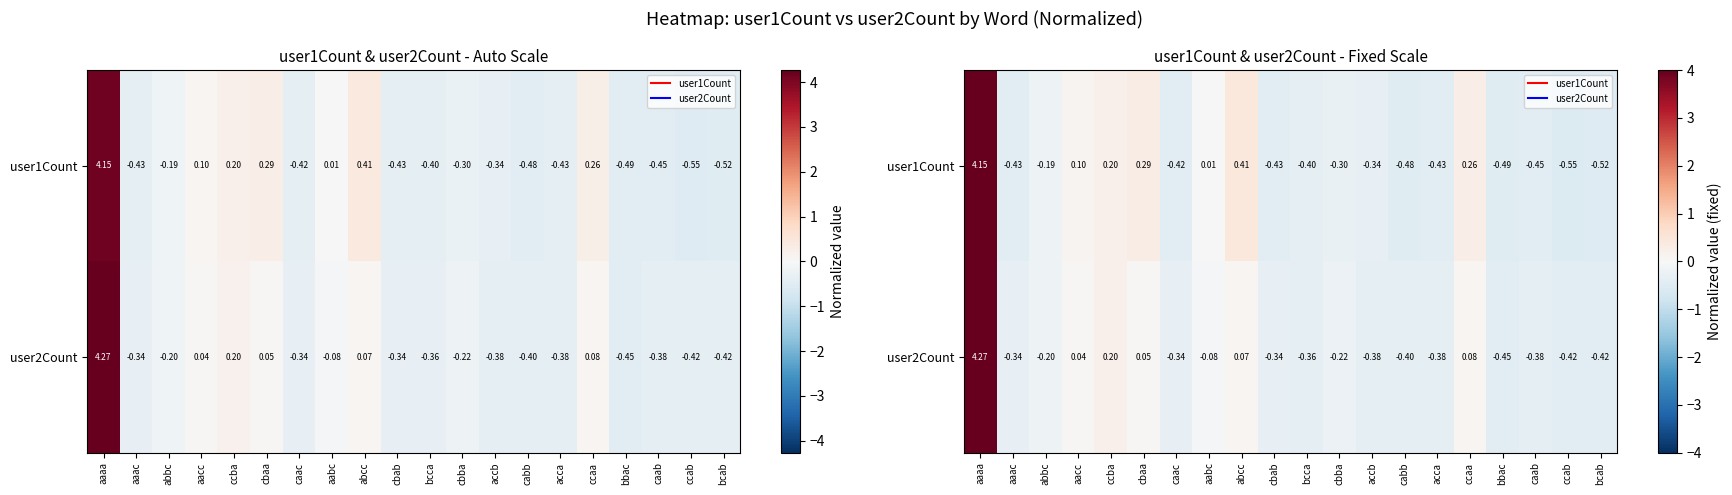

What is the lowest value of the user1Count series?

-0.6